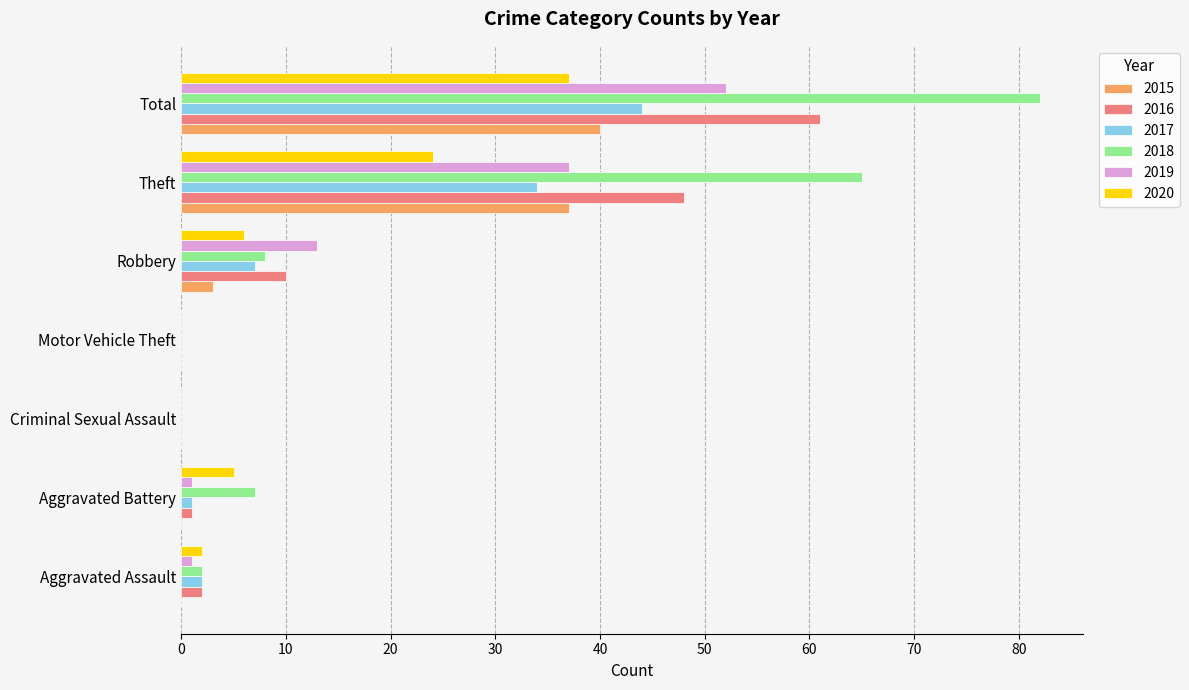

What is the sum of all 2019 values?

104